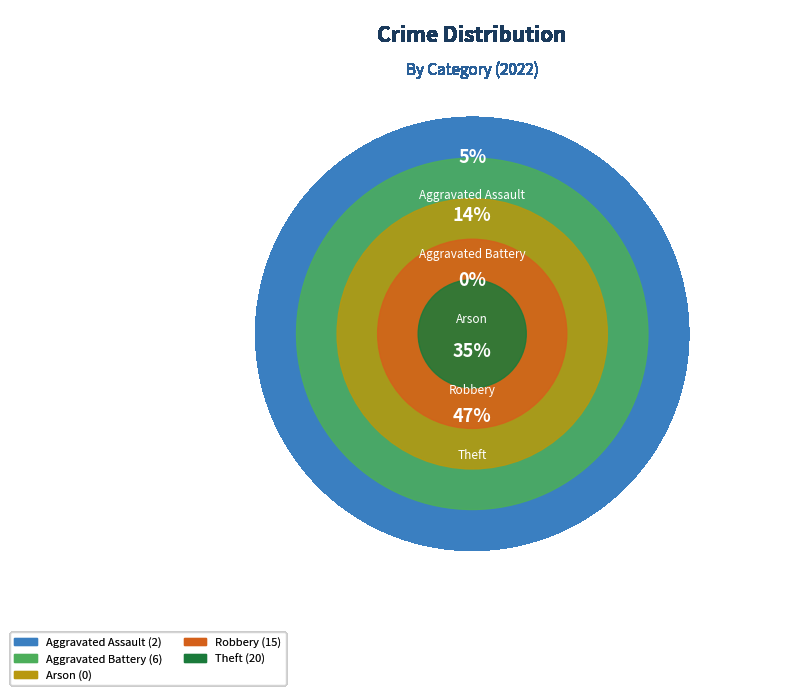

Count the number of slices in the pie.

5